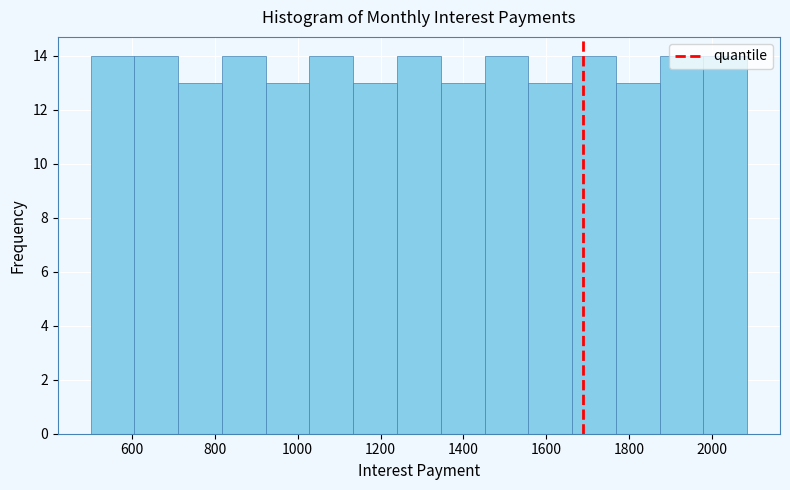

What is the height of the bar covering 1240 to 1340 on the x-axis? Neither the bar edges nor the heights are printed on the chart, so give them approximately, as read against the axes.

14